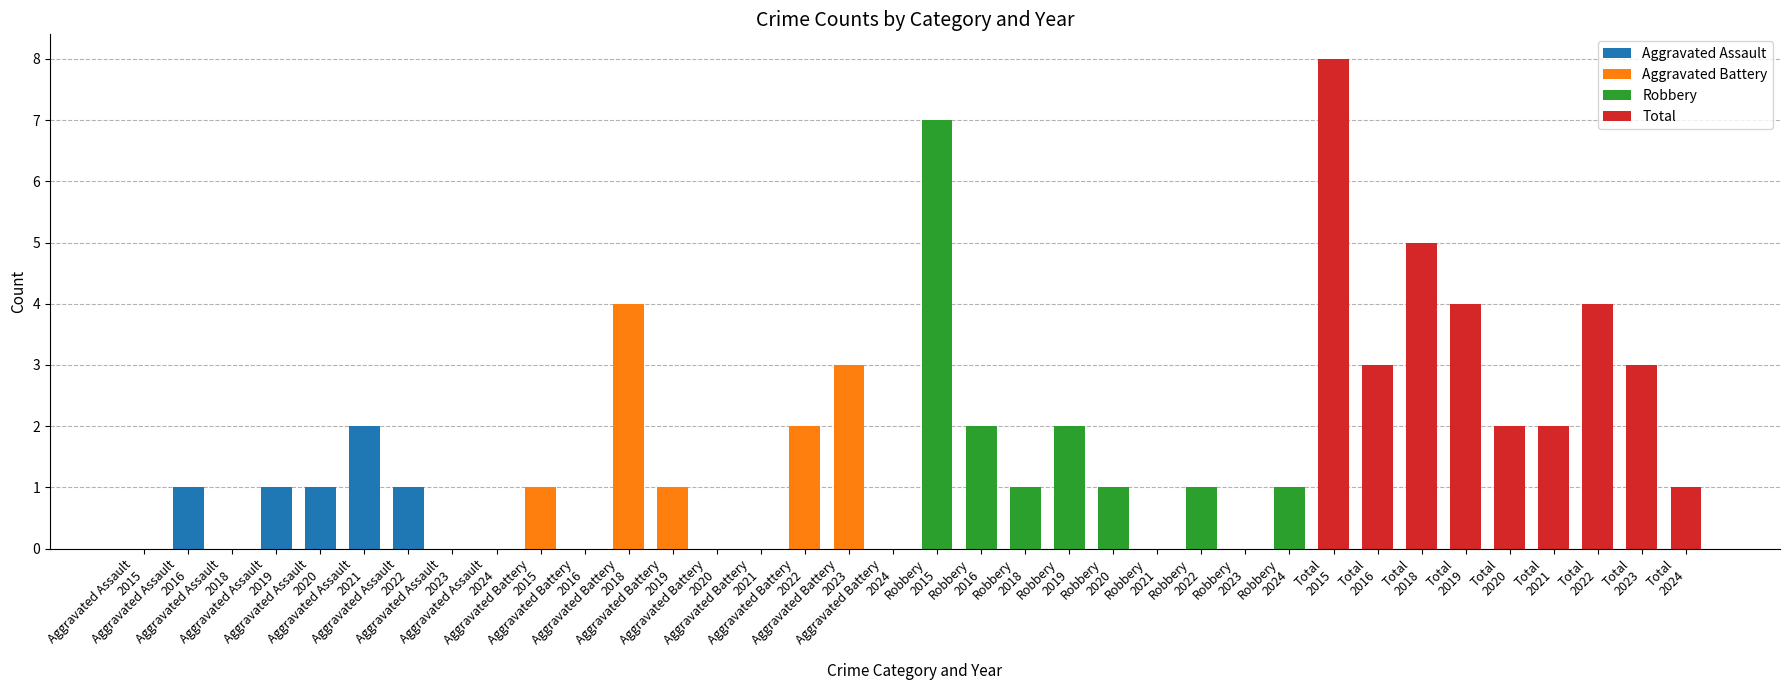

What is the maximum value for Aggravated Battery?

4